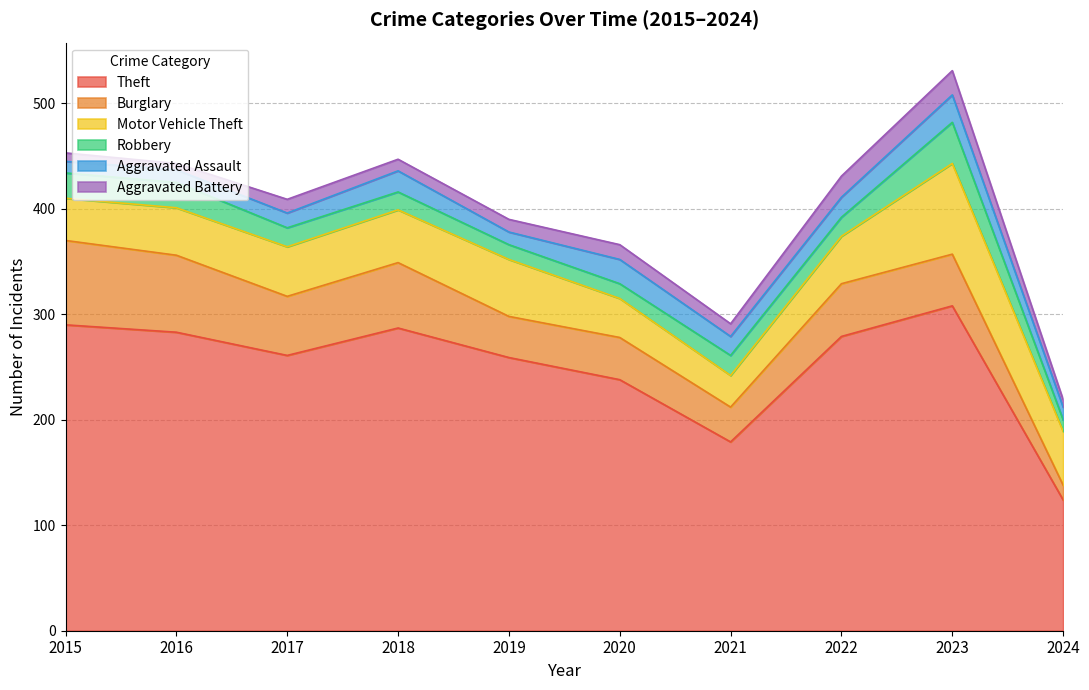

What is the highest value of the Theft series?

308